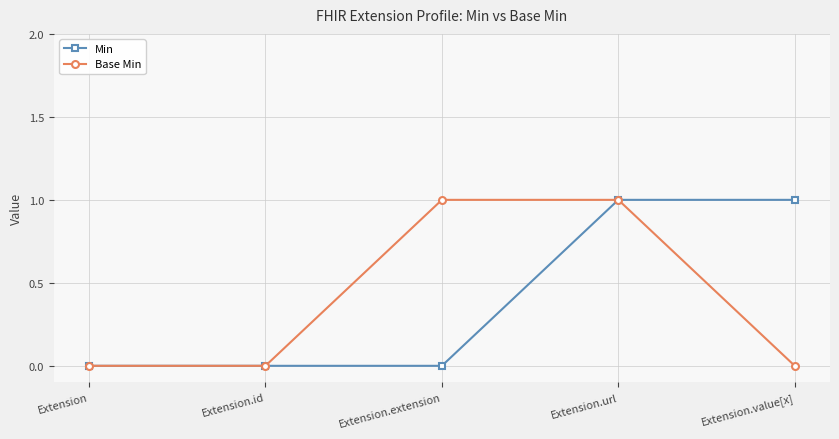

Which series changed the most between Extension.extension and Extension.url?

Min